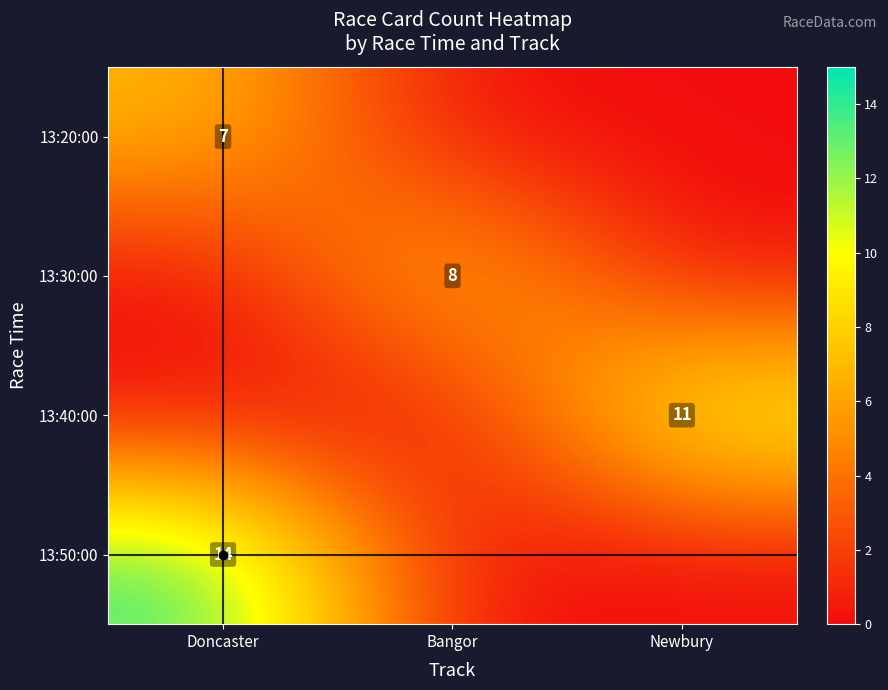

The value of 13:50:00 at Doncaster is 23. True or false?

False